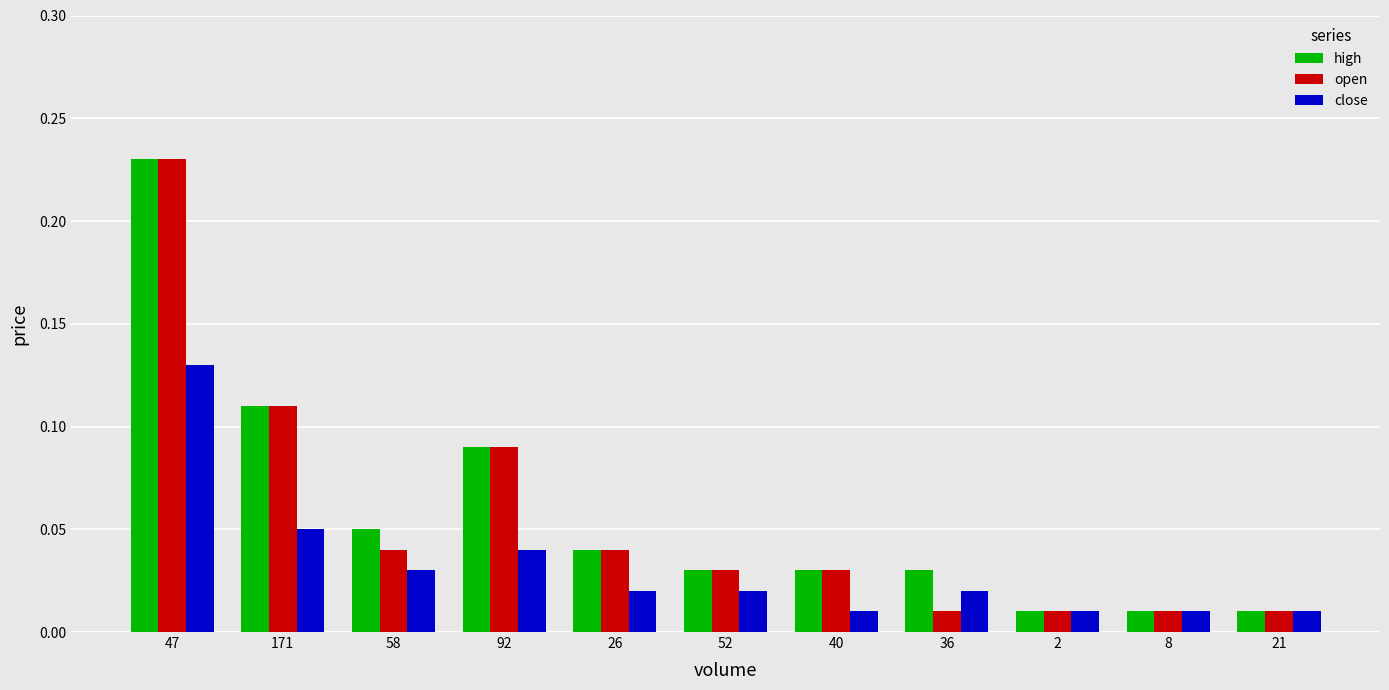

At how many categories does at least one series exceed 0?

11